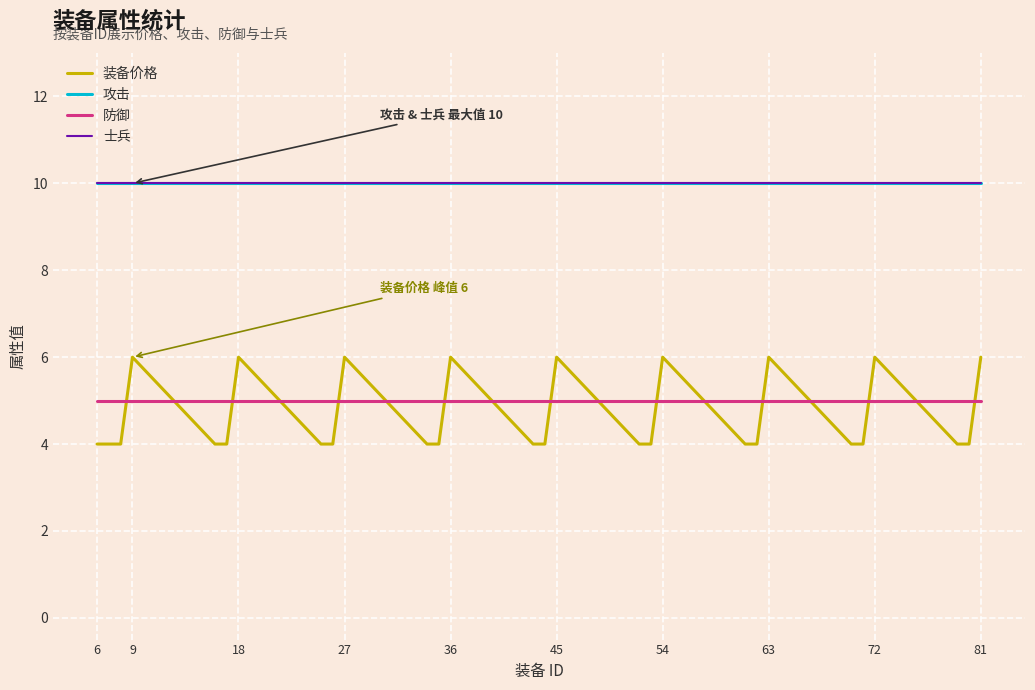

Does the chart display data point markers on the line(s)?

No